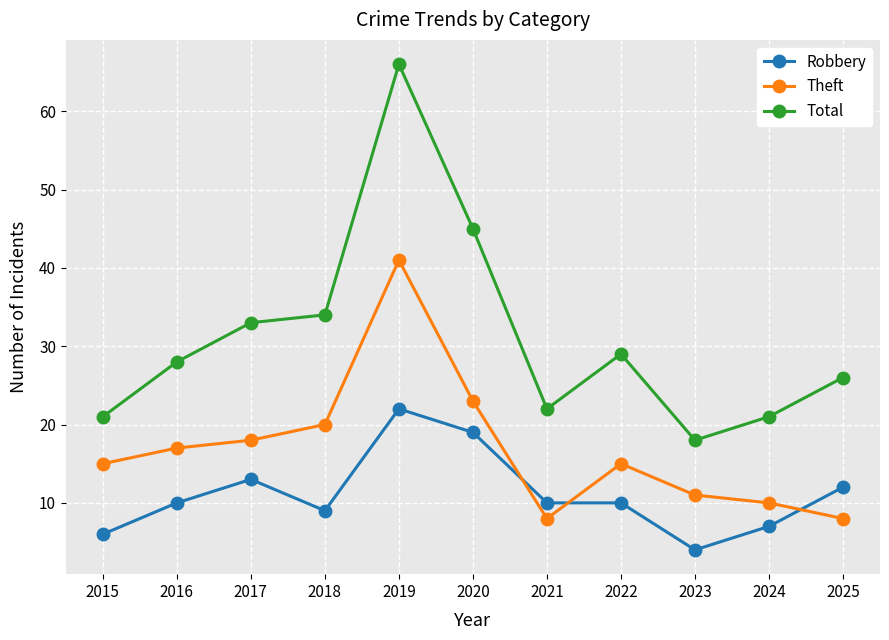

What are all the series names shown in the legend?

Robbery, Theft, Total